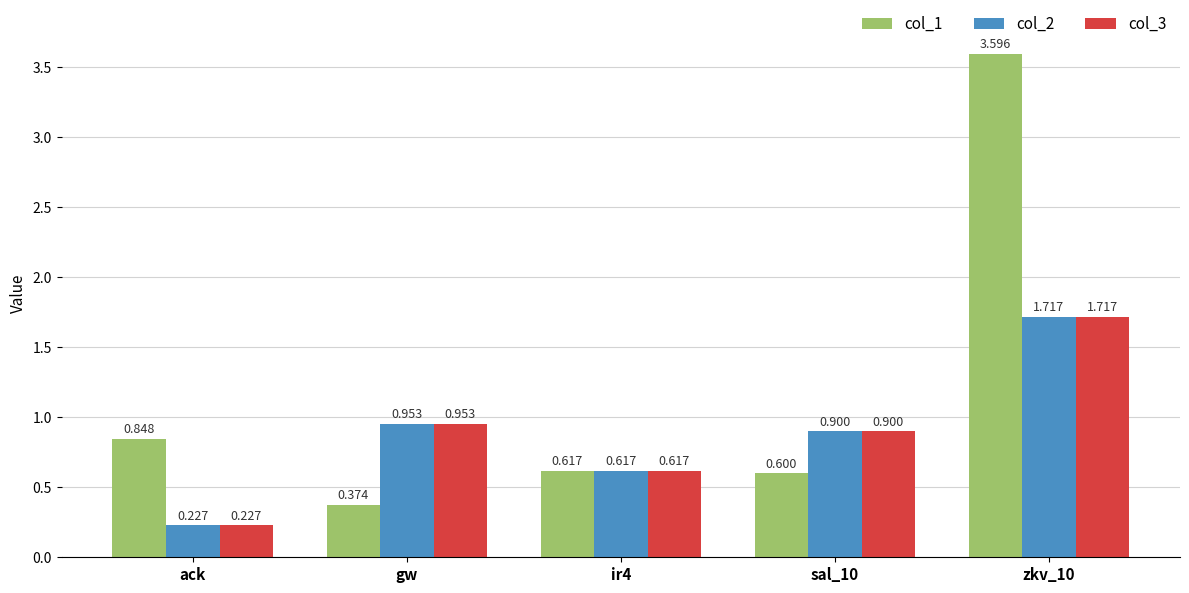

How many bars are there in each group?

3